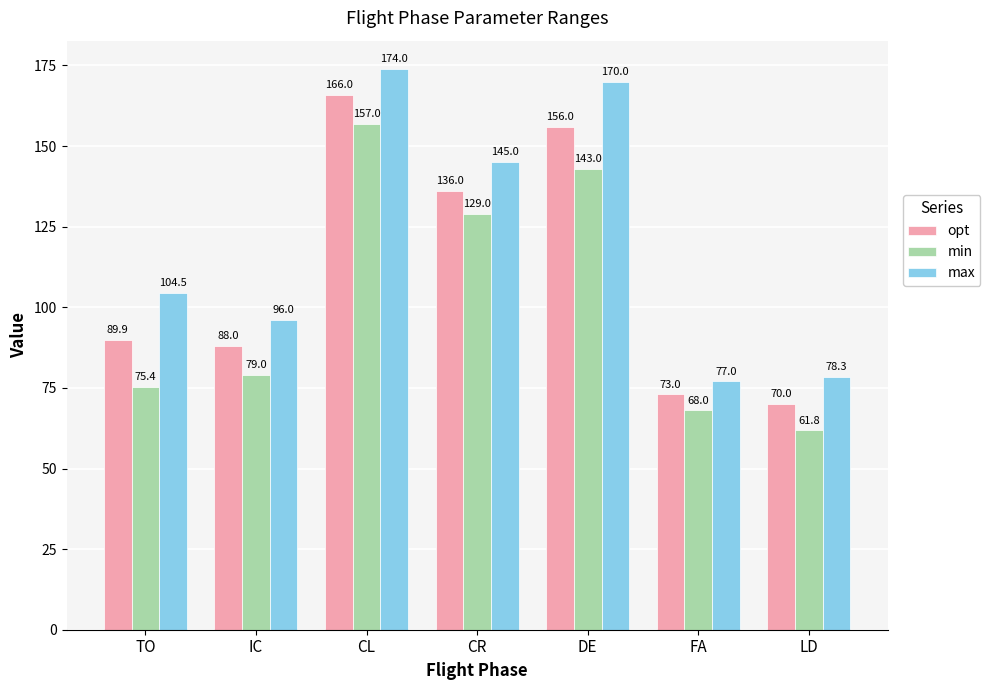

Which series has the largest total across all categories?

max